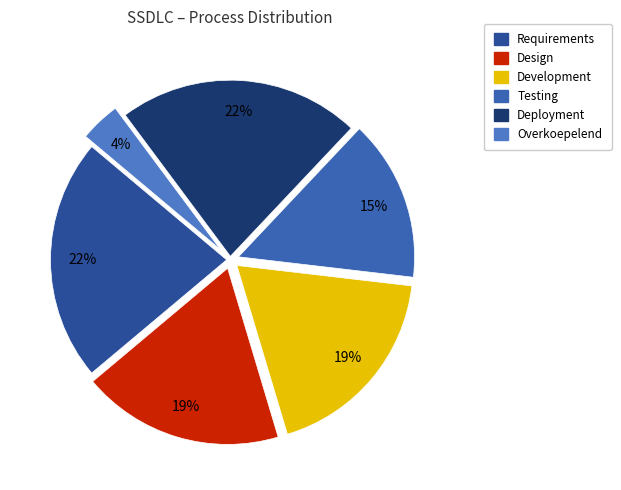

True or false: Overkoepelend accounts for 18% of the total.

False